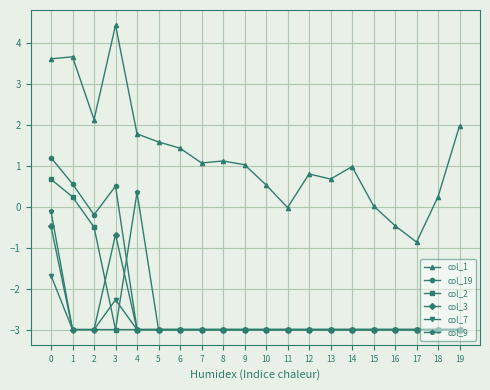

How many positive values does the col_19 series have?

3